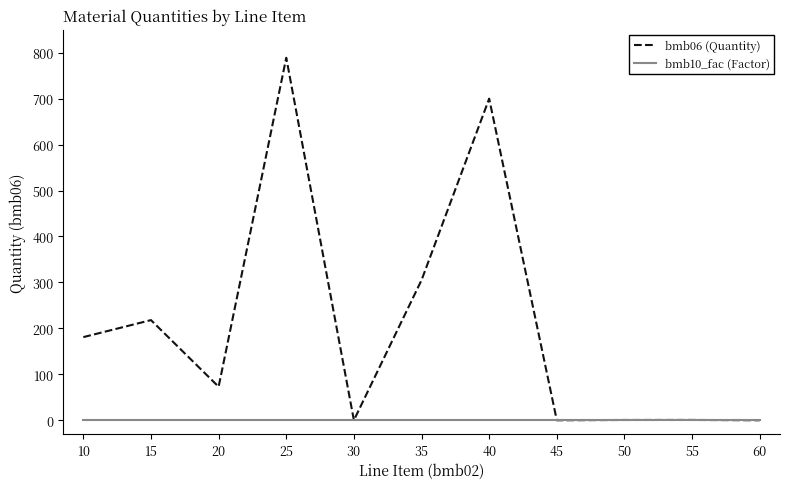

At which category is the sum across all series the highest?

25